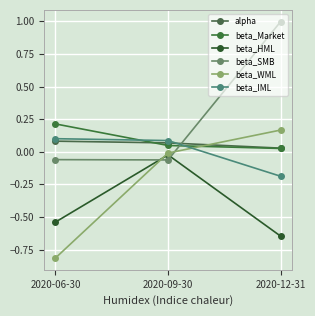

Is it true that beta_SMB equals 1.0 at 2020-12-31?

True